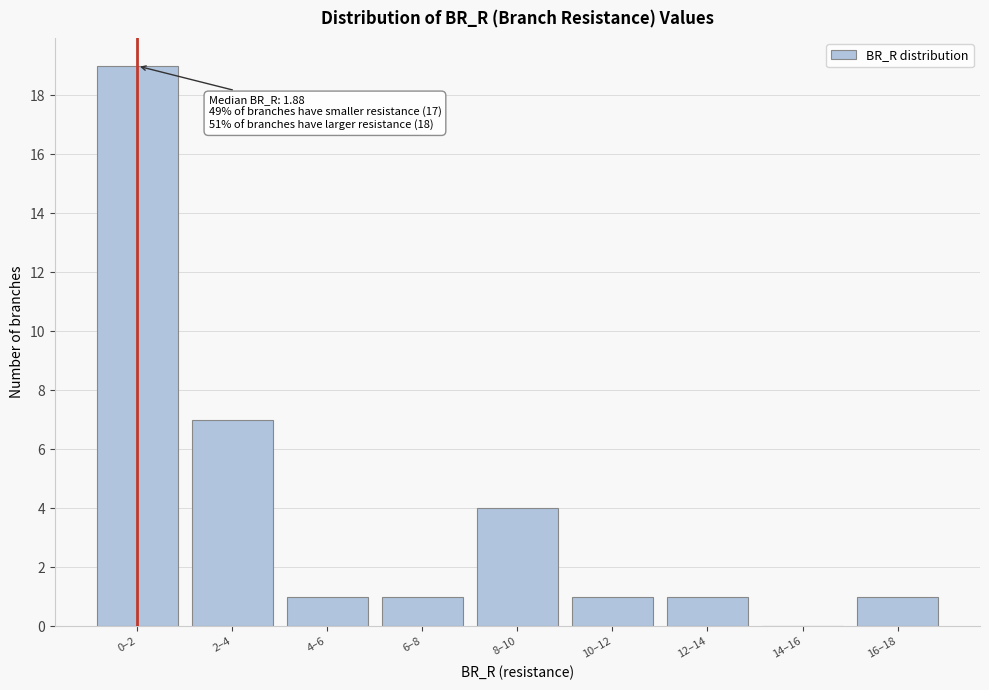

Reading left to right, list all the values displayed in this chart.

0–2=19	2–4=7	4–6=1	6–8=1	8–10=4	10–12=1	12–14=1	14–16=0	16–18=1